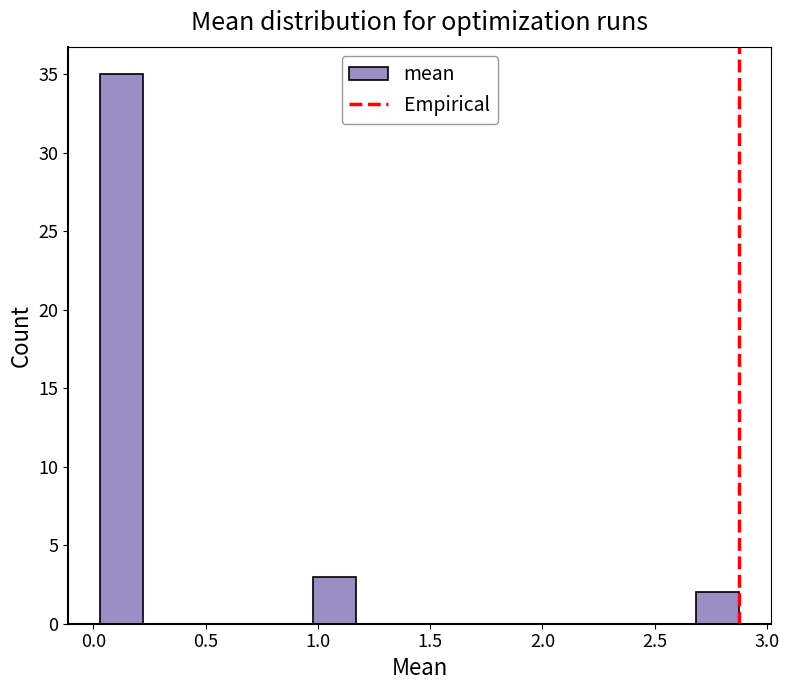

Read against the x-axis, roughly where is the centre of the tallest bar?

0.10